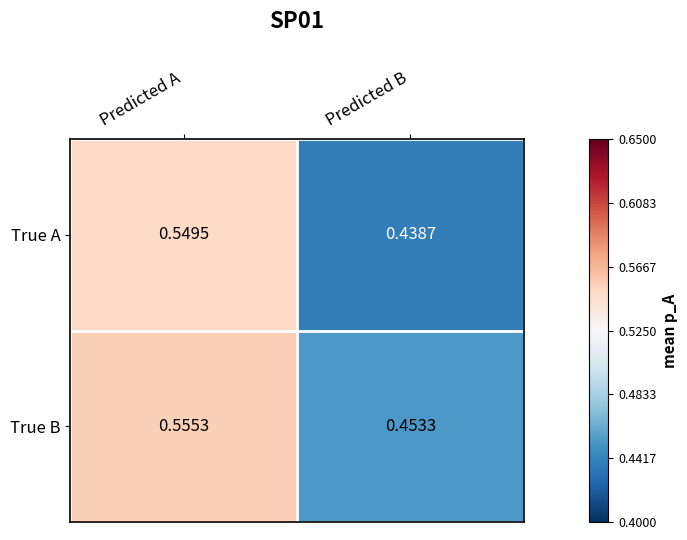

At which label is True A closest to 0?

Predicted B